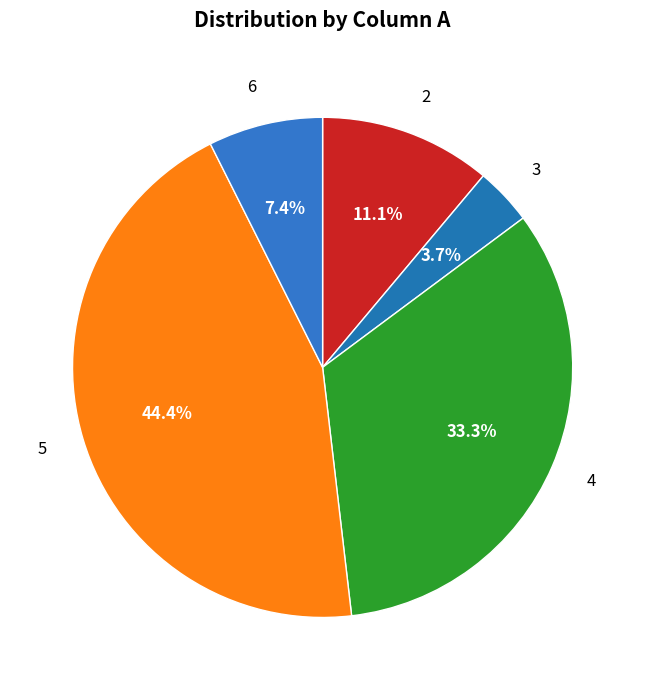

Count the number of slices in the pie.

5